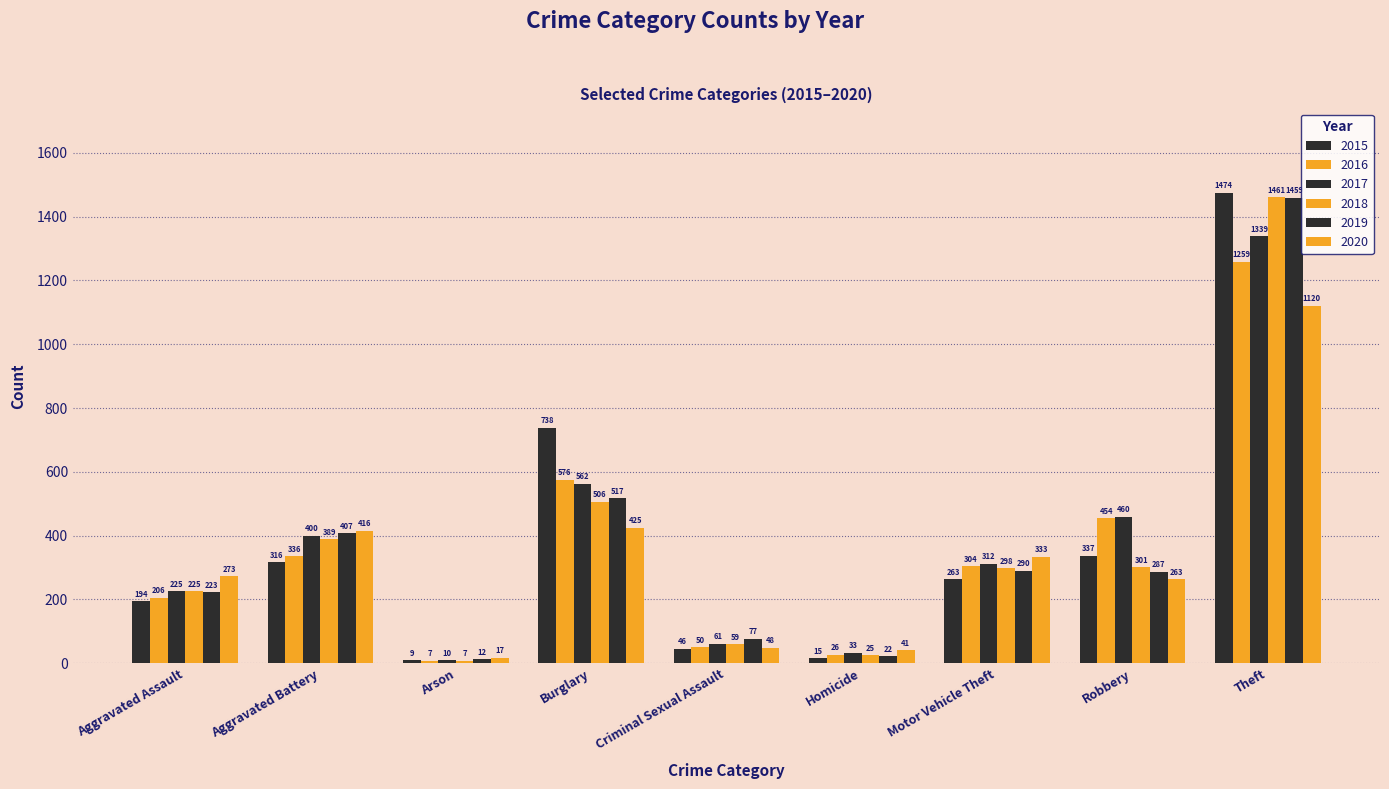

What is the label of the 7th bar from the right?

Arson